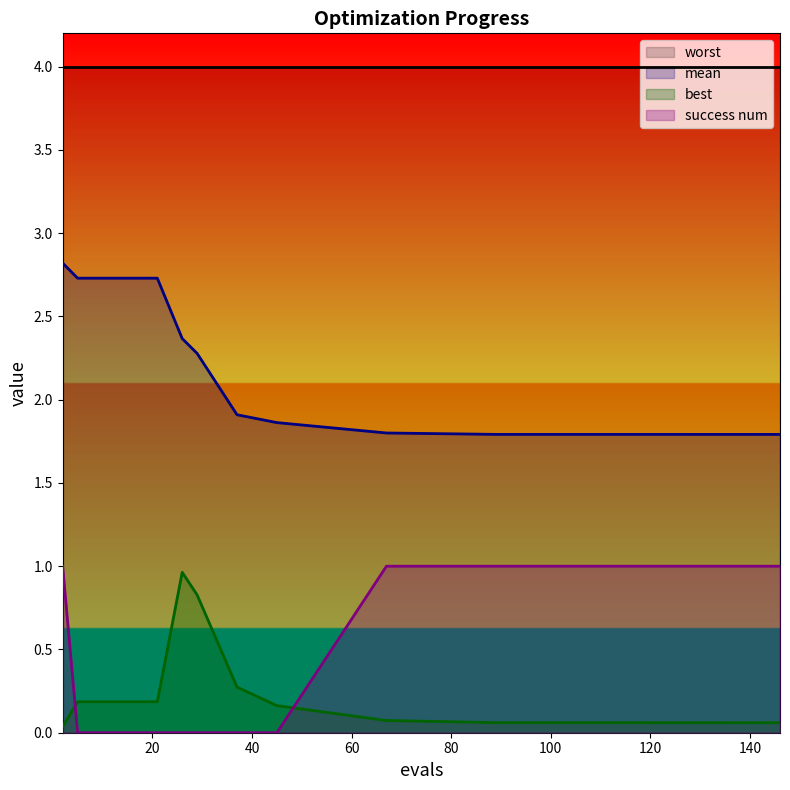

What are all the series names shown in the legend?

worst, mean, best, success num